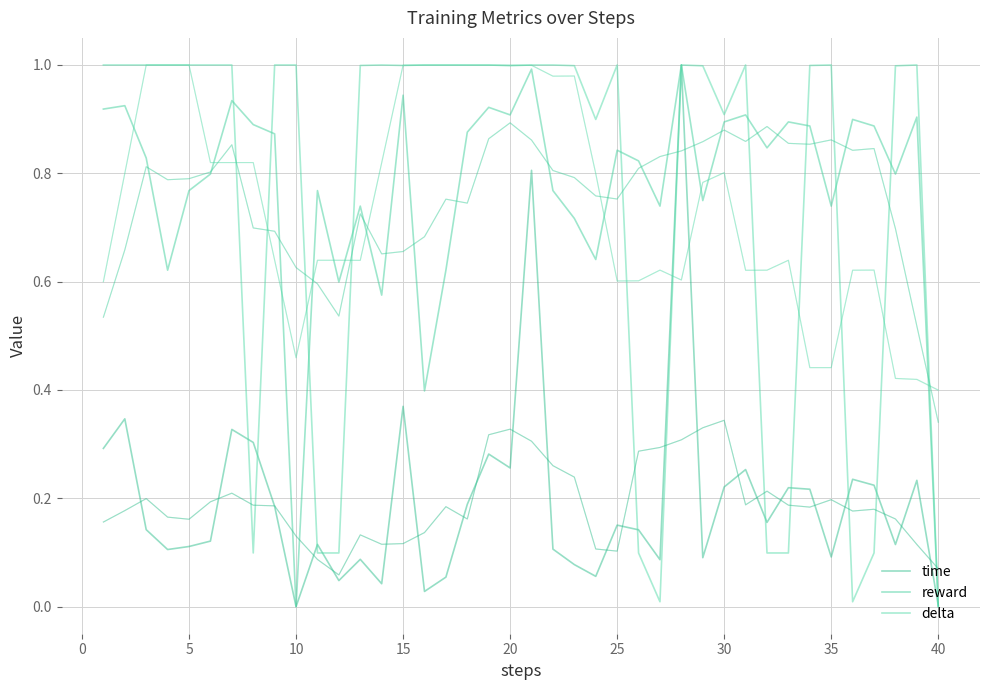

Where is the first local minimum for reward?

10